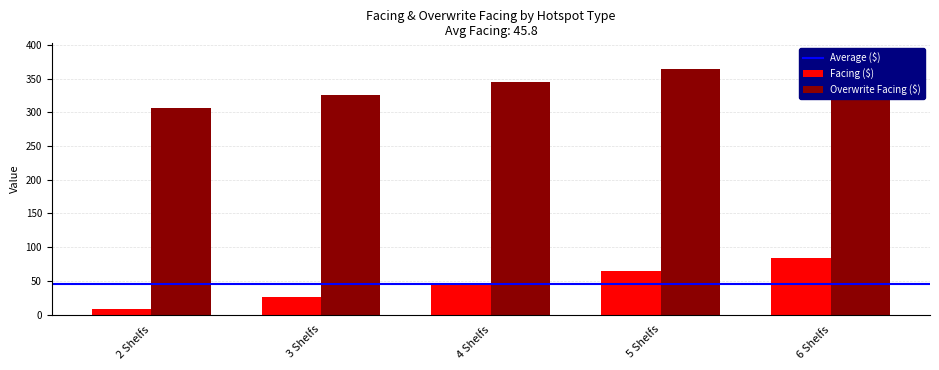

What is the label of the 5th bar from the right?

2 Shelfs